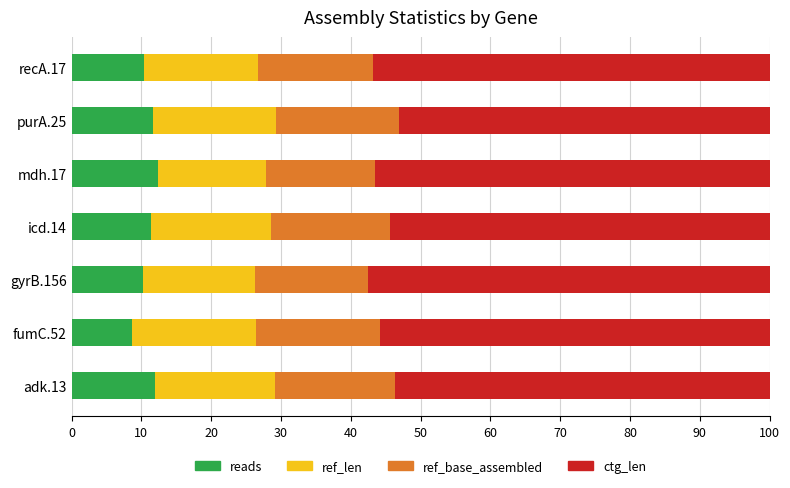

What is the average value of the reads series?

10.9